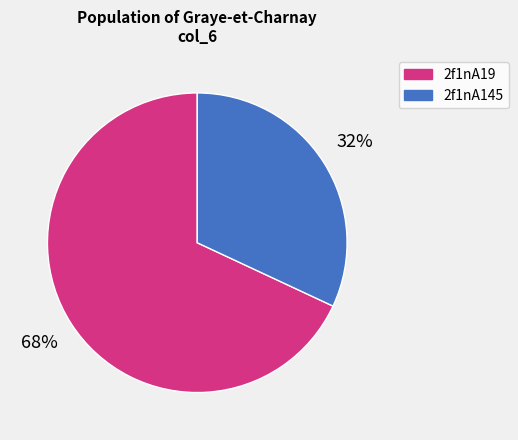

True or false: 2f1nA145 accounts for 32% of the total.

True